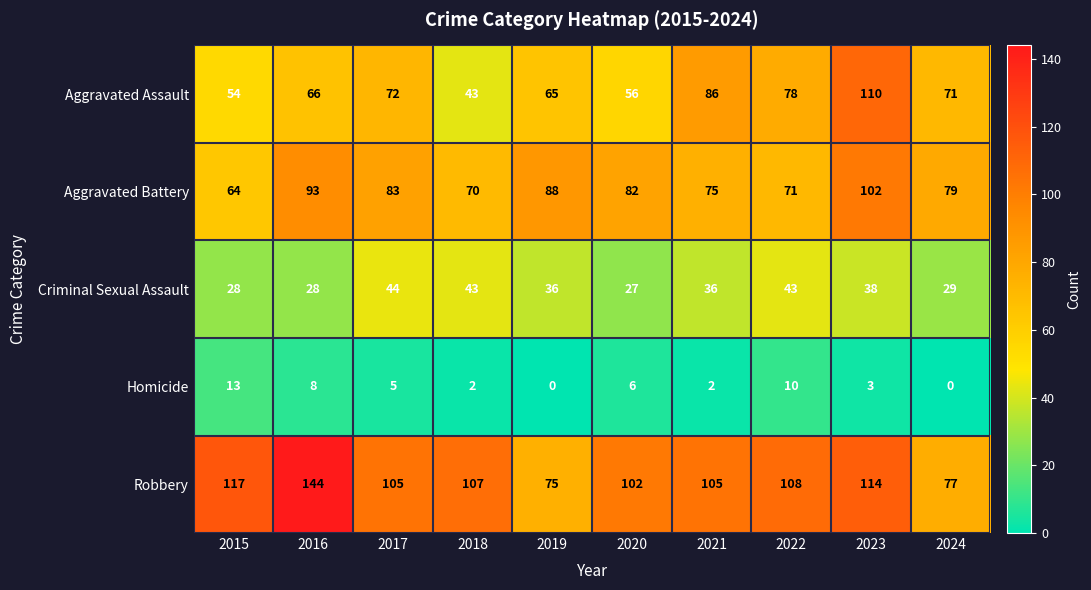

How many distinct data groups are displayed?

5